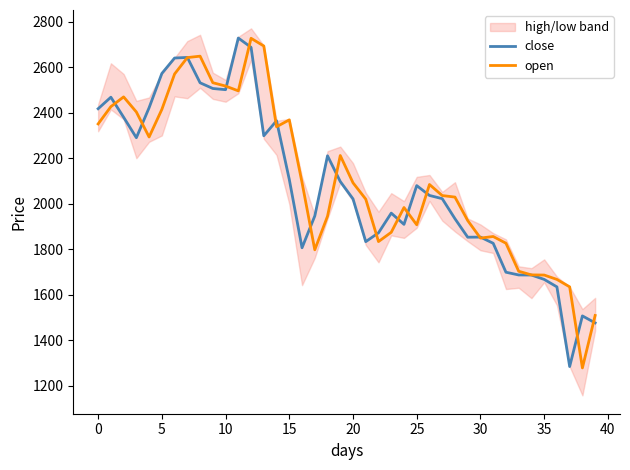

What is the minimum value for close?

1285.2